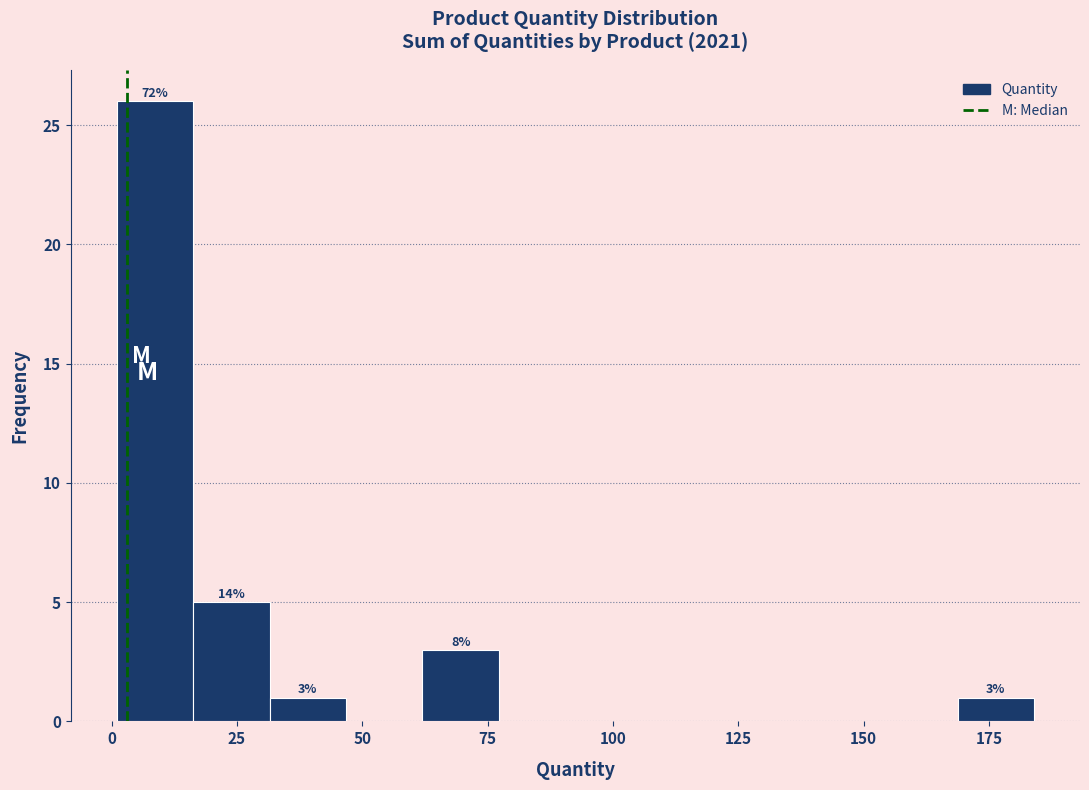

Around what value on the x-axis is the tallest bar? Give the approximate position of its centre, as read against the axis.

10